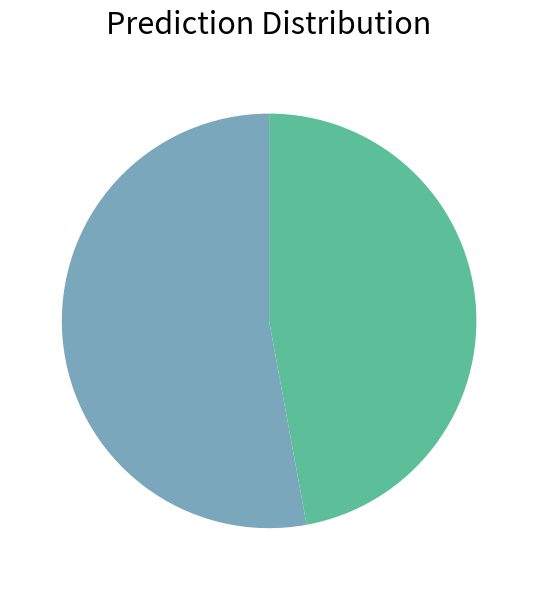

Is there a majority slice in this chart?

Yes